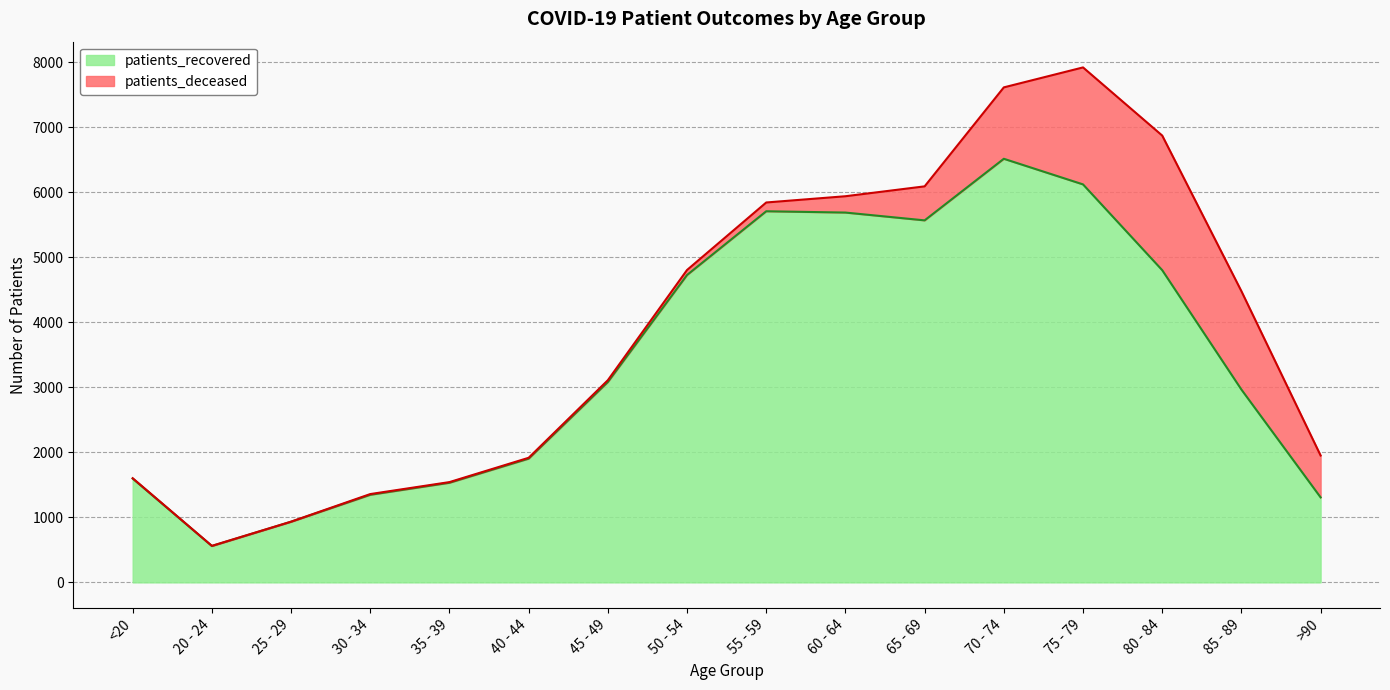

Which category has the highest value in the patients_recovered series?

70 - 74